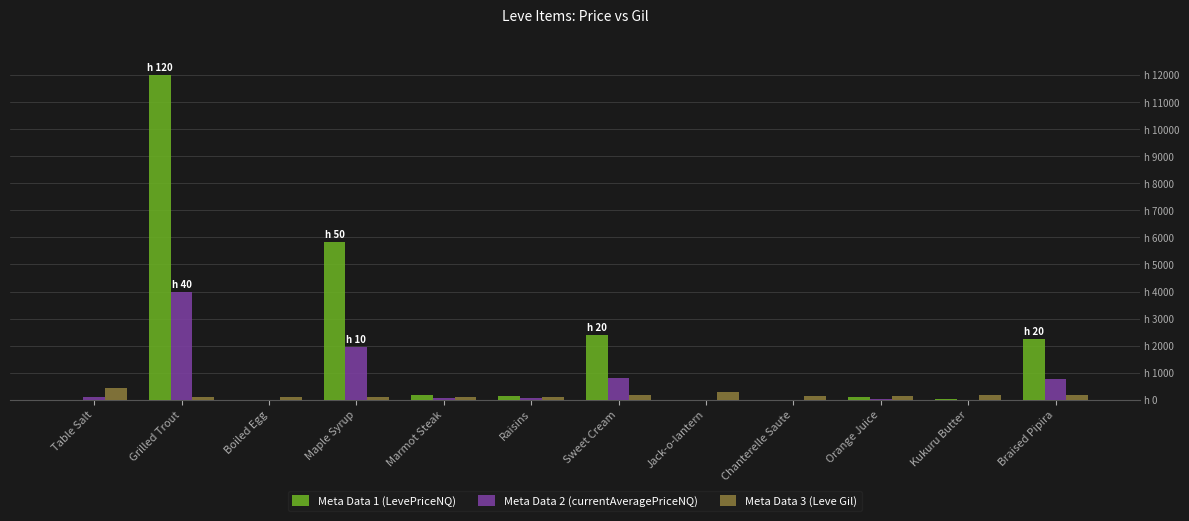

At which label does Meta Data 3 (Leve Gil) first exceed 140?

Table Salt